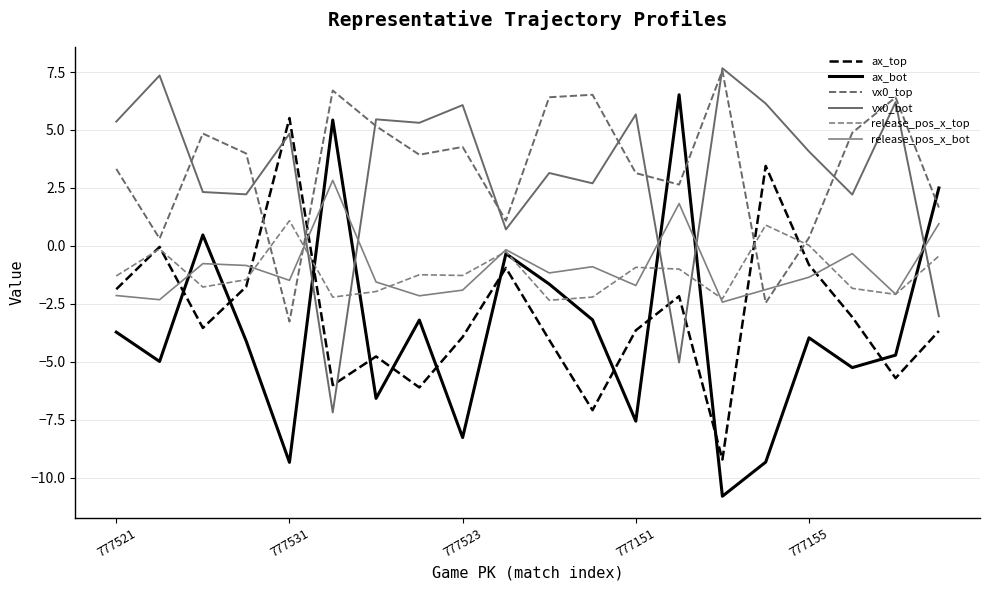

Is this an area chart (filled region under the line)?

No